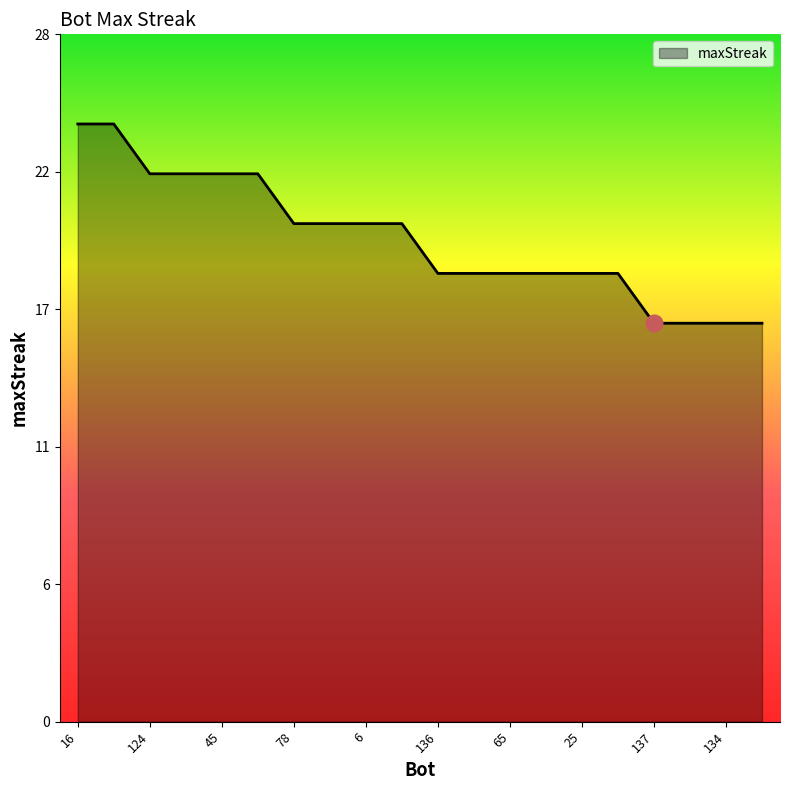

Does the chart have visible grid lines?

No